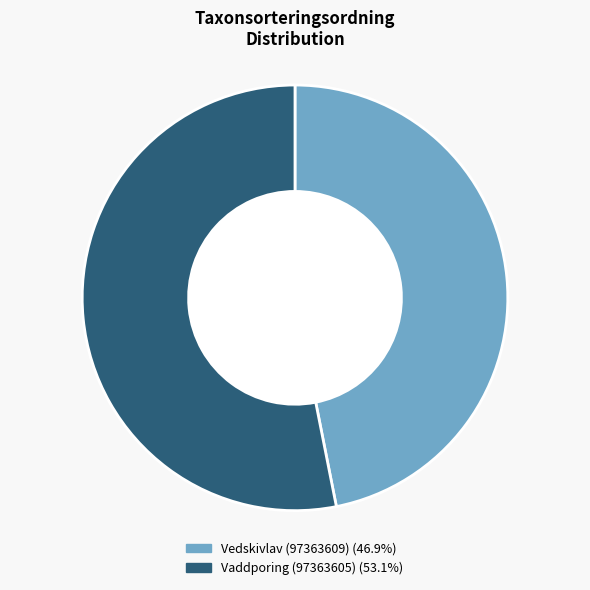

Which slice is the largest?

Vaddporing (97363605)